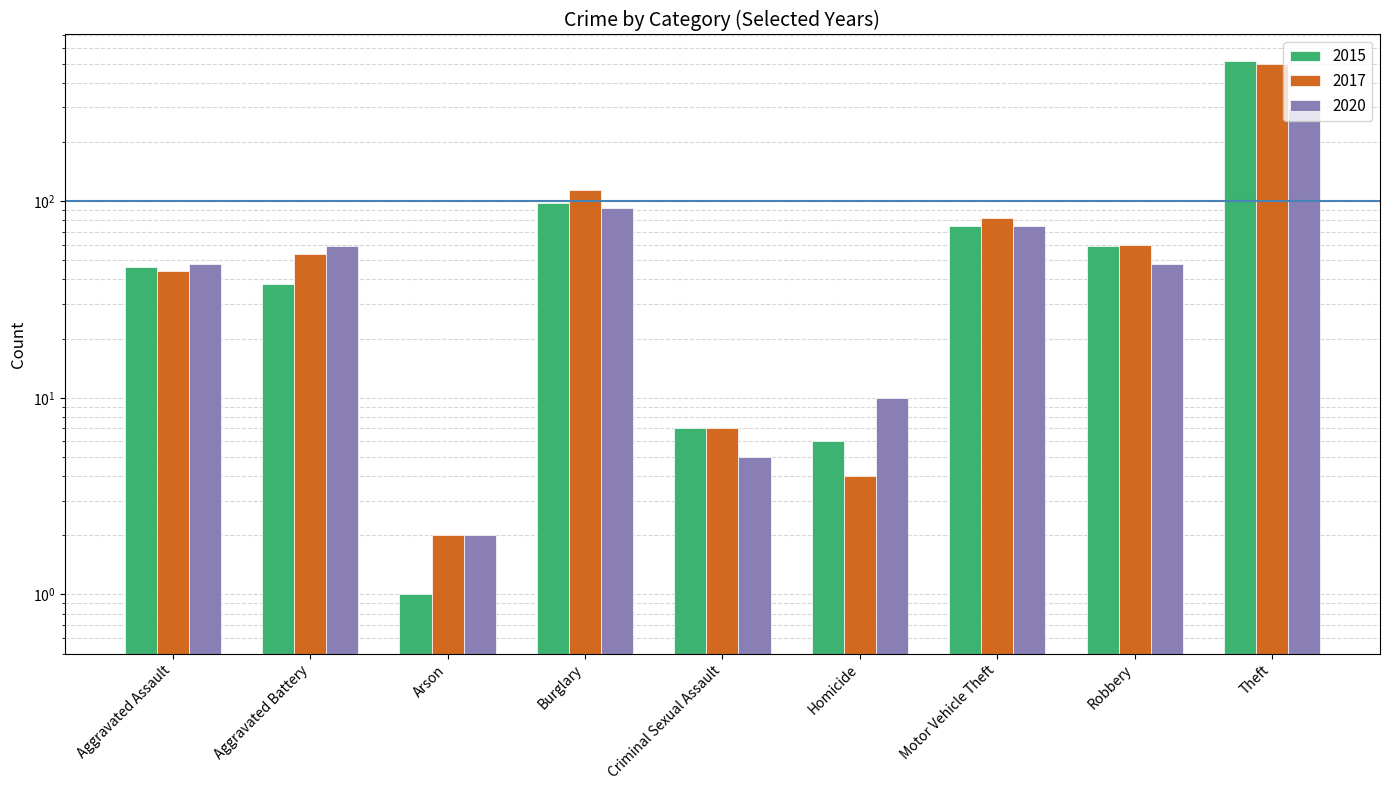

Reading left to right, what are all the values shown in this chart?

2015: 46	38	1	98	7	6	75	59	515
2017: 44	54	2	114	7	4	82	60	497
2020: 48	59	2	92	5	10	75	48	296